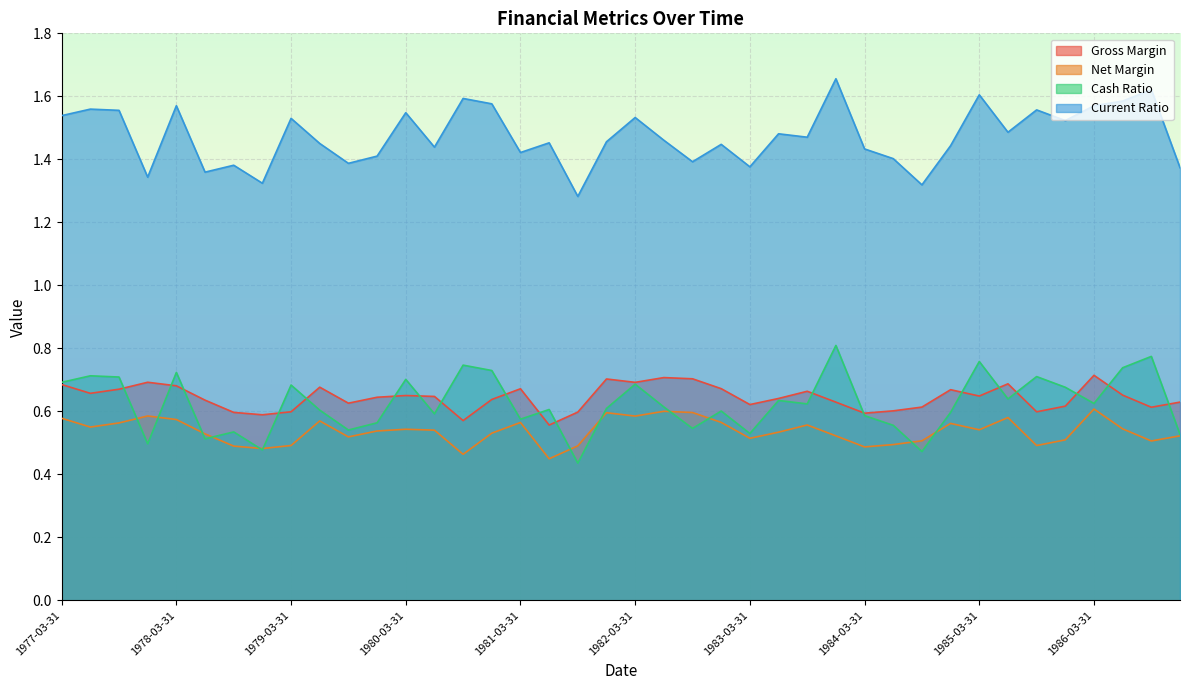

True or false: currentRatio and netMargin intersect in this chart.

False